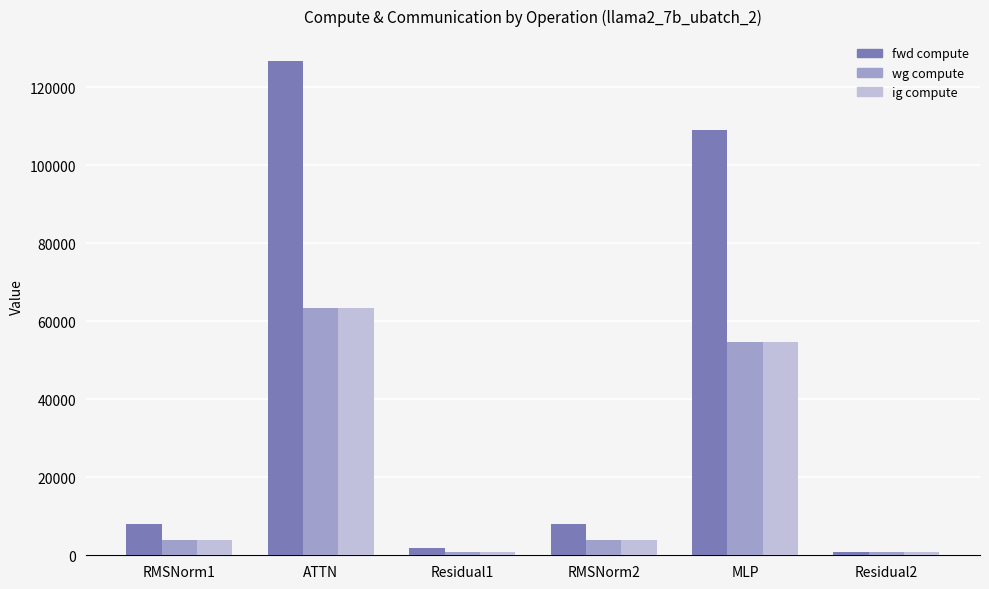

Where is wg compute nearest to the value 32112?

MLP